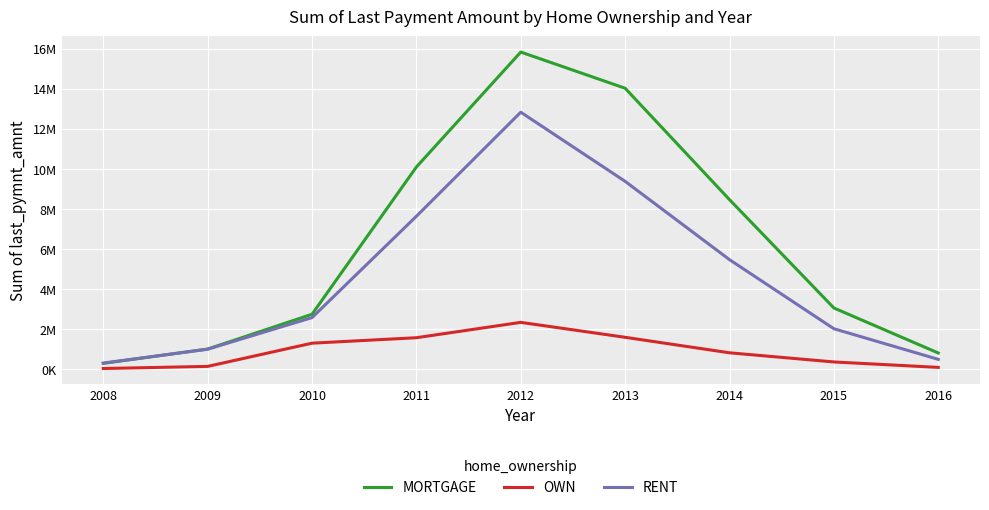

What are all the series names shown in the legend?

MORTGAGE, OWN, RENT